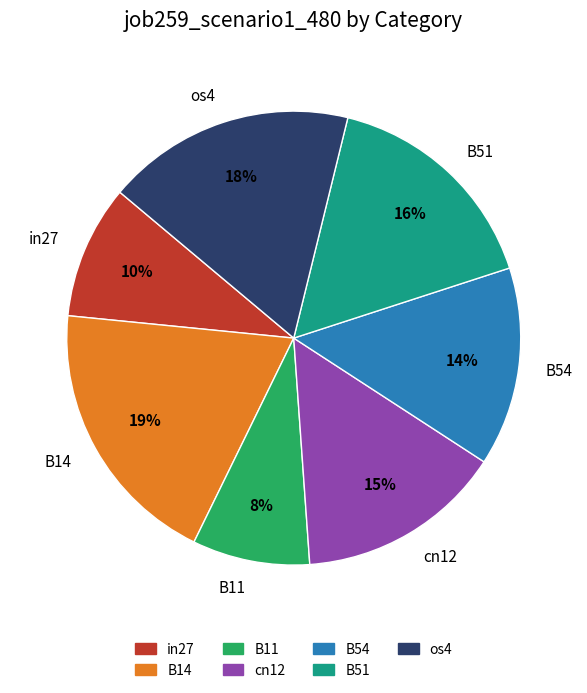

True or false: B14 accounts for 33% of the total.

False